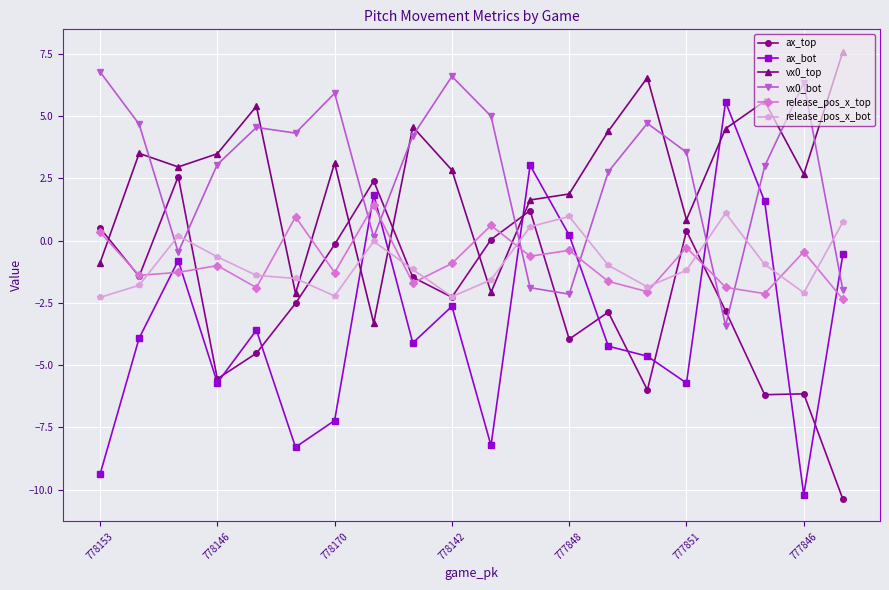

What is the value of the ax_top point at the 8th from the left?

2.4